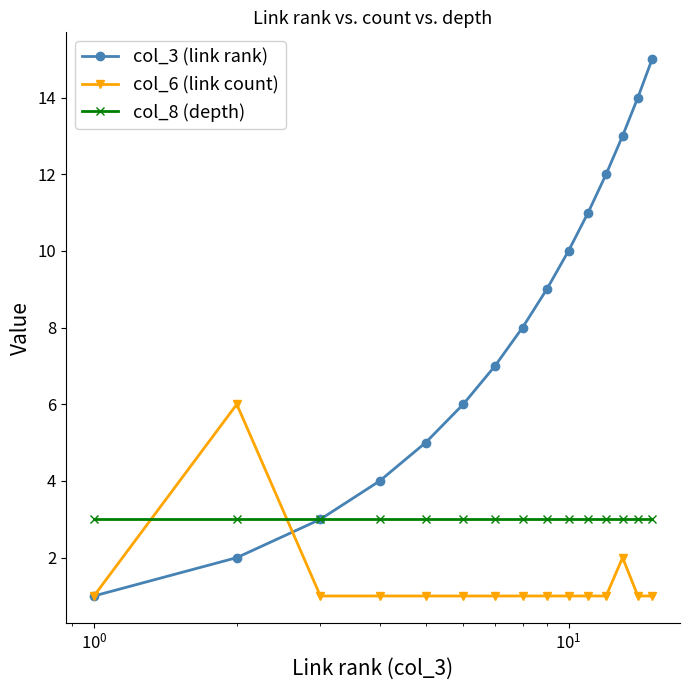

Which series has the largest total across all categories?

col_3 (link rank)